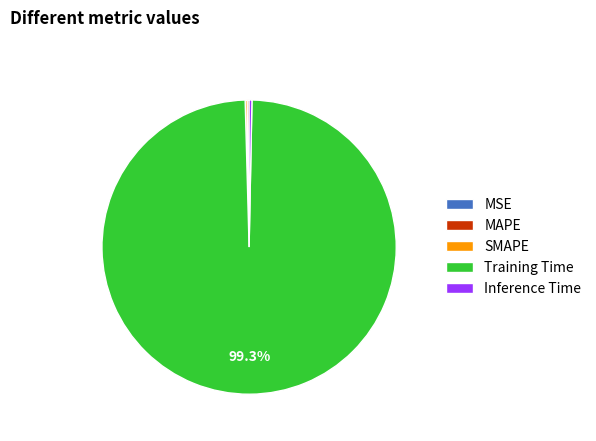

Which category has the biggest portion of the pie?

Training Time